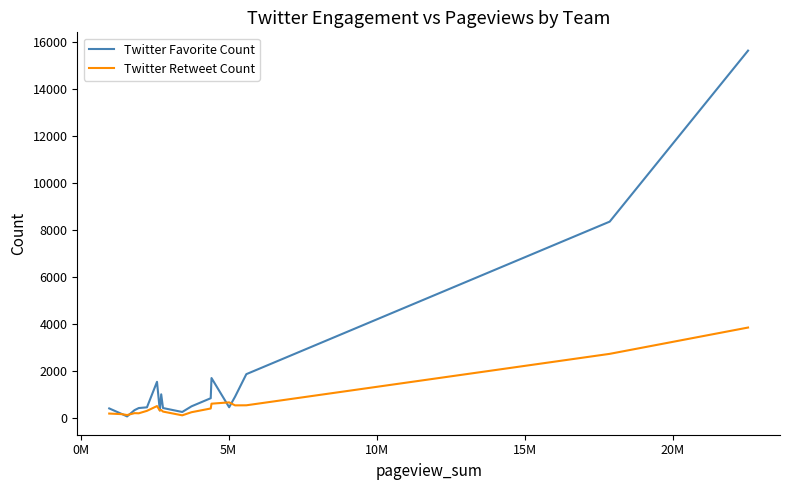

Rank the series by their maximum value, from lowest to highest.

Twitter Retweet Count, Twitter Favorite Count